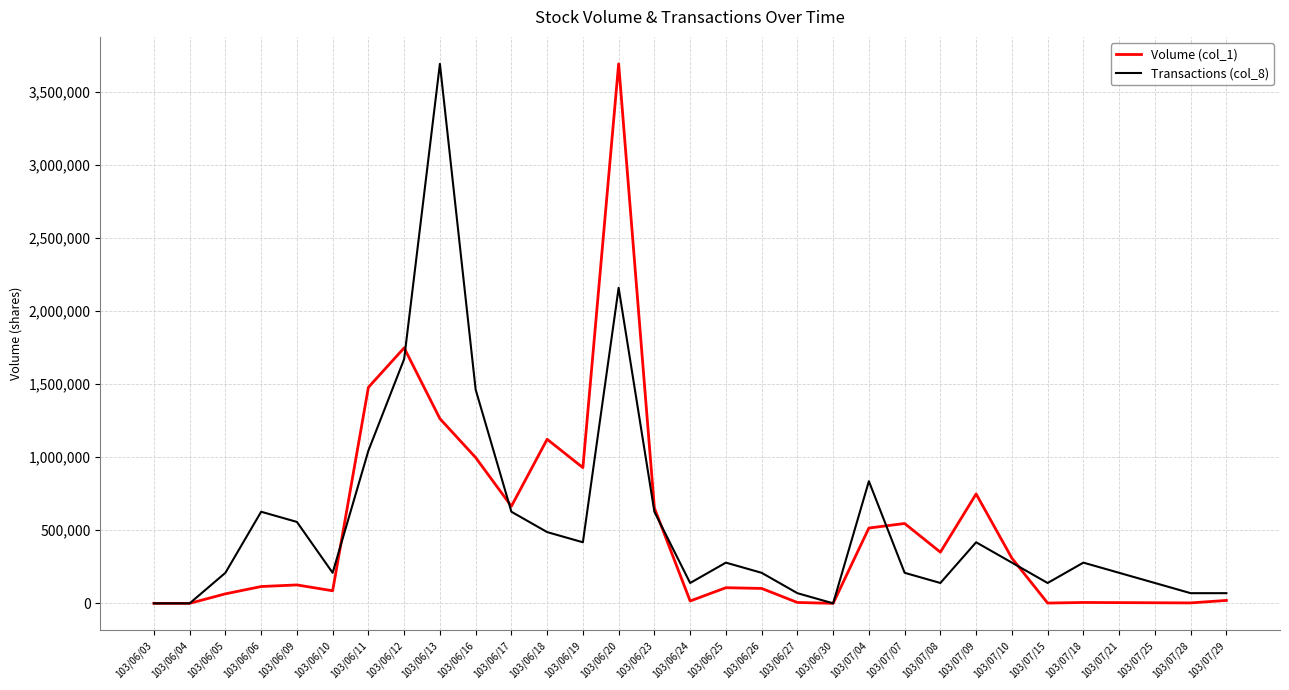

Does the chart have visible grid lines?

Yes